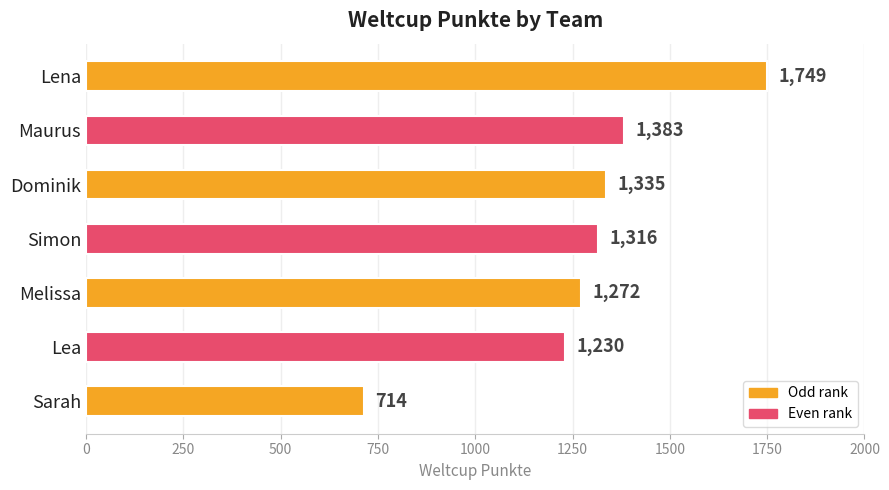

Reading top to bottom, list all the values displayed in this chart.

Lena=1749	Maurus=1383	Dominik=1335	Simon=1316	Melissa=1272	Lea=1230	Sarah=714